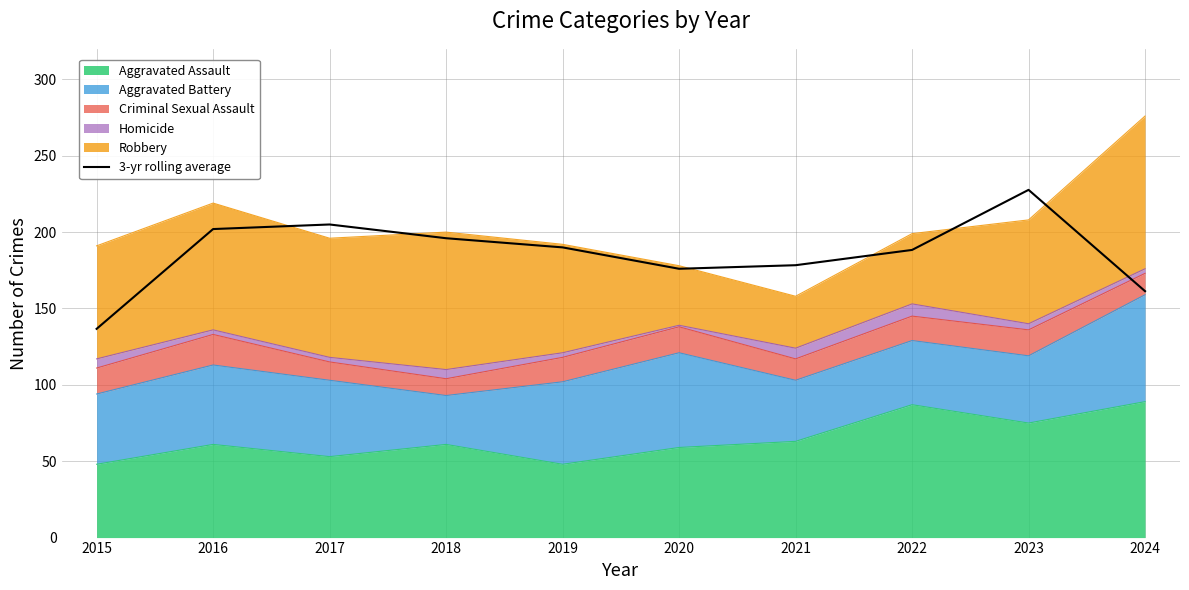

How many values exceed 190?

4